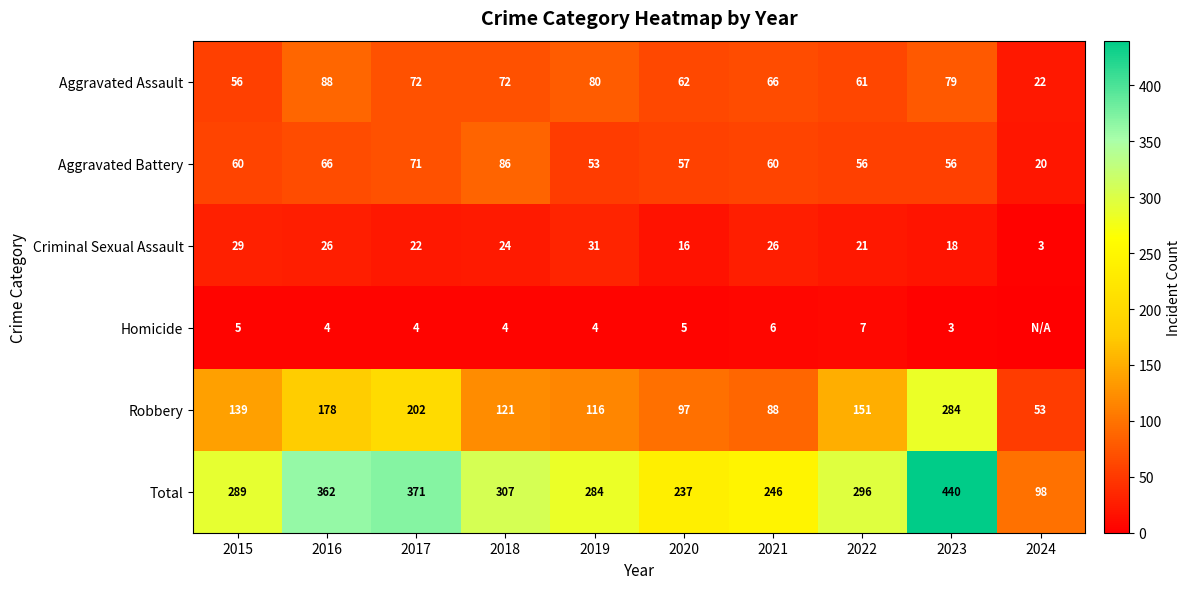

What is the sum of all Criminal Sexual Assault values?

216